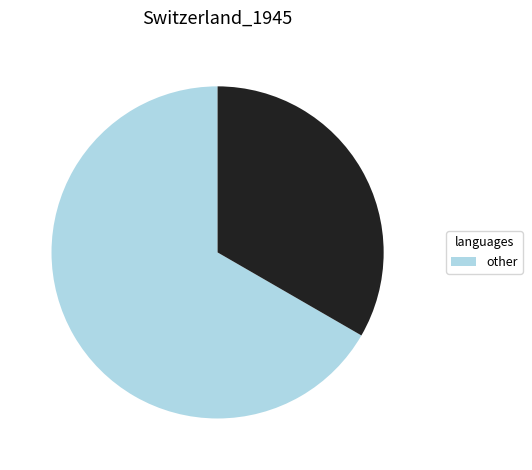

Does any single category account for the majority?

Yes